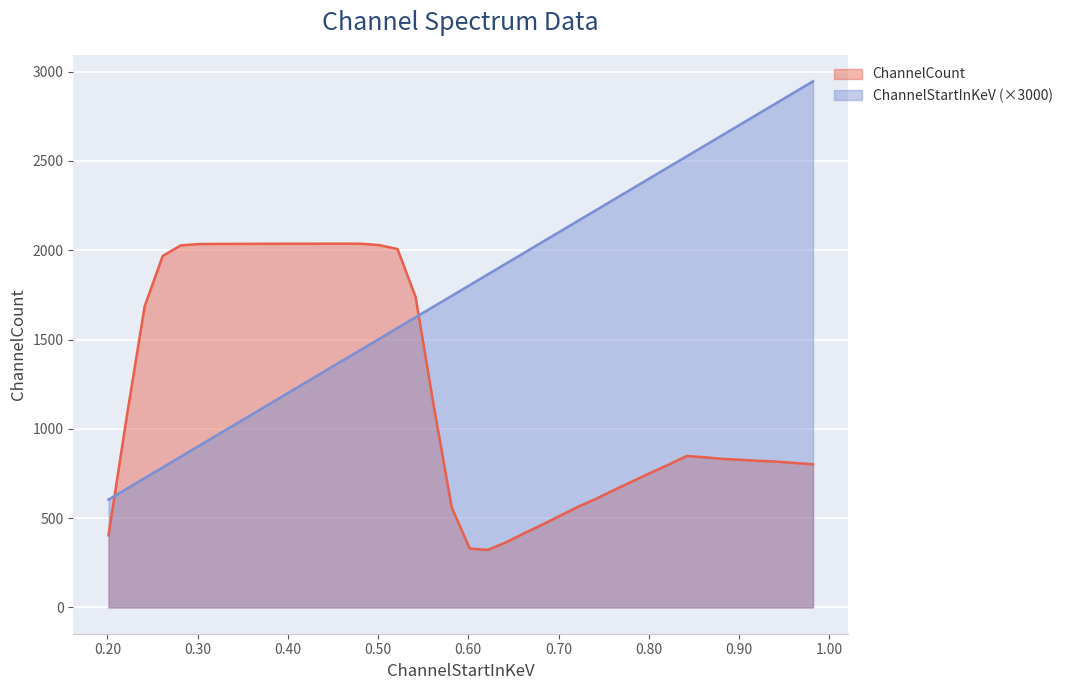

True or false: ChannelCount and ChannelStartInKeV cross at least once.

True